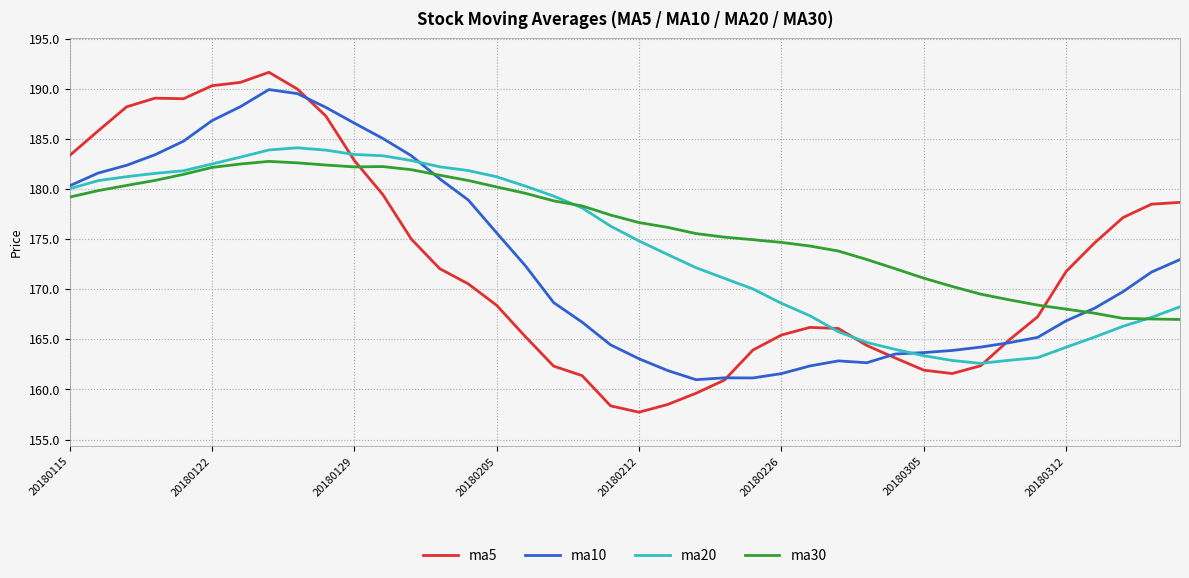

Which series has the largest range (max minus min)?

ma5